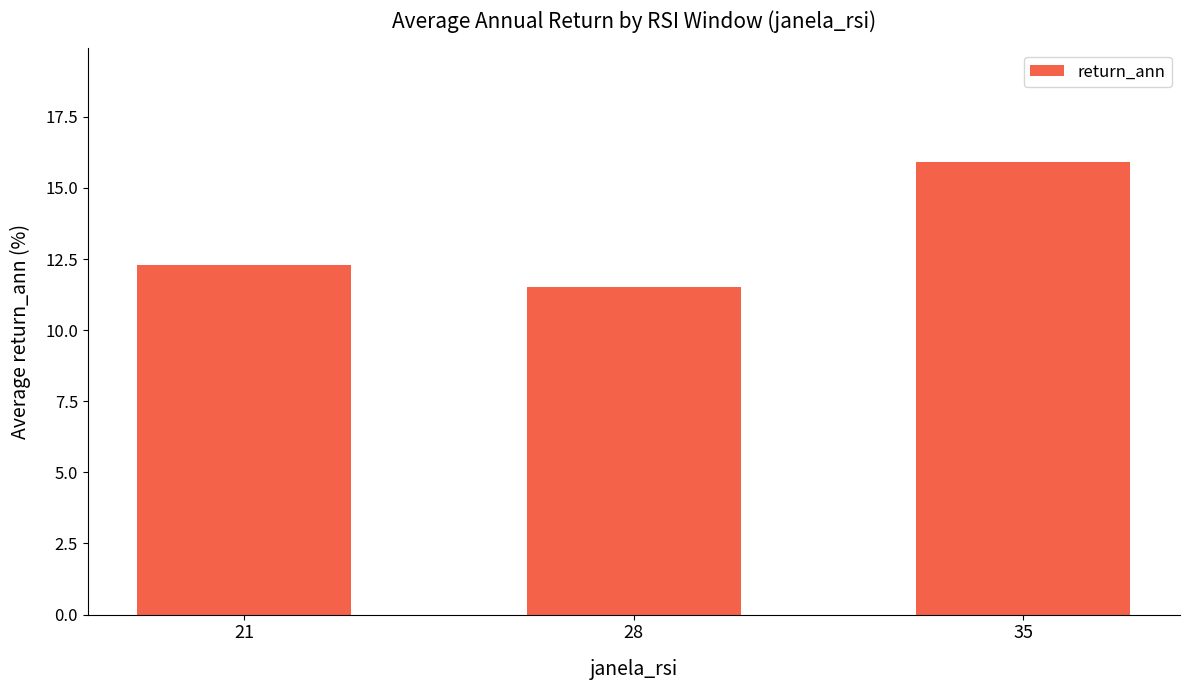

Is it true that the value at 35 is 15.9?

True